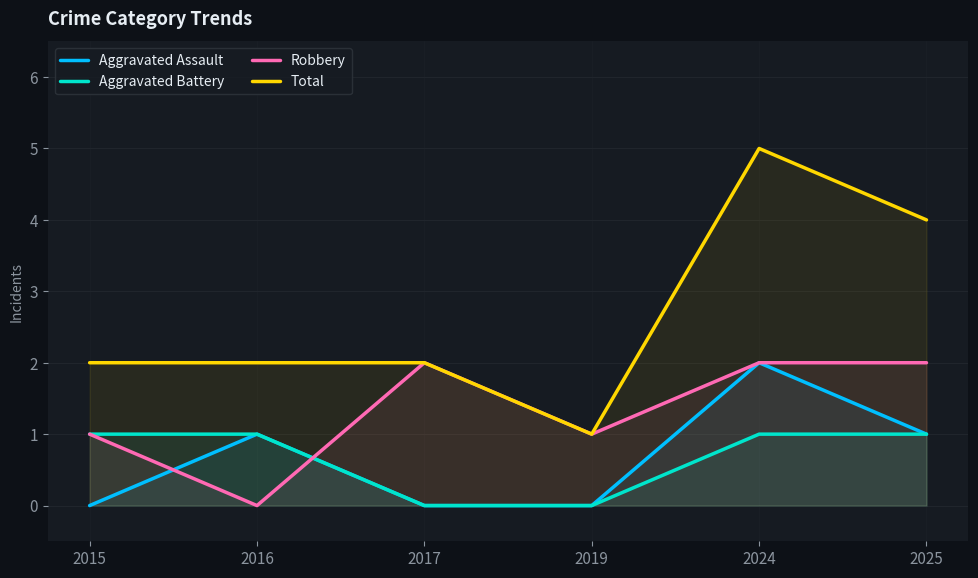

What is the difference between the maximum and minimum values in the Aggravated Assault series?

2